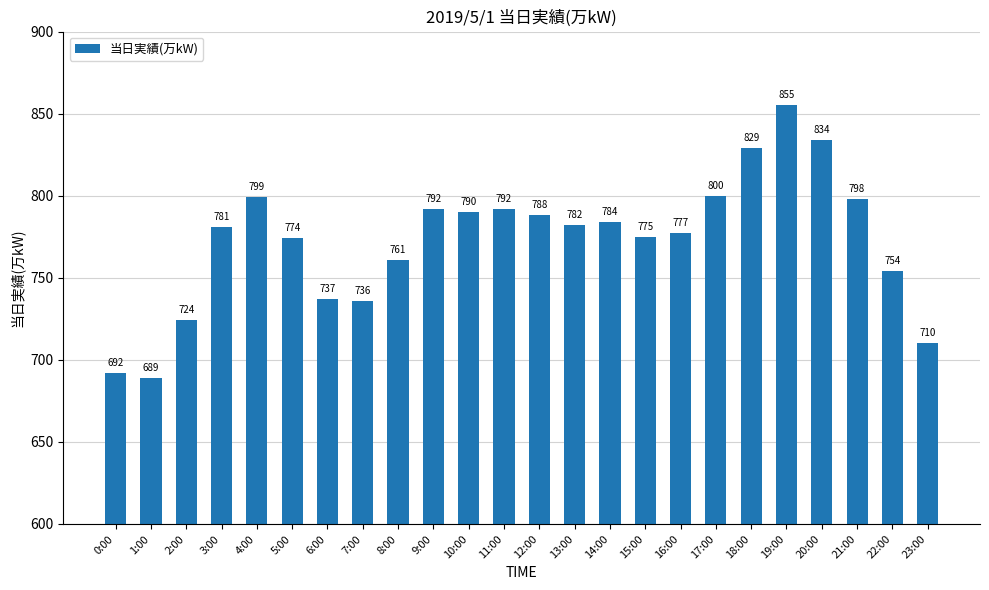

What is the greatest value displayed?

855